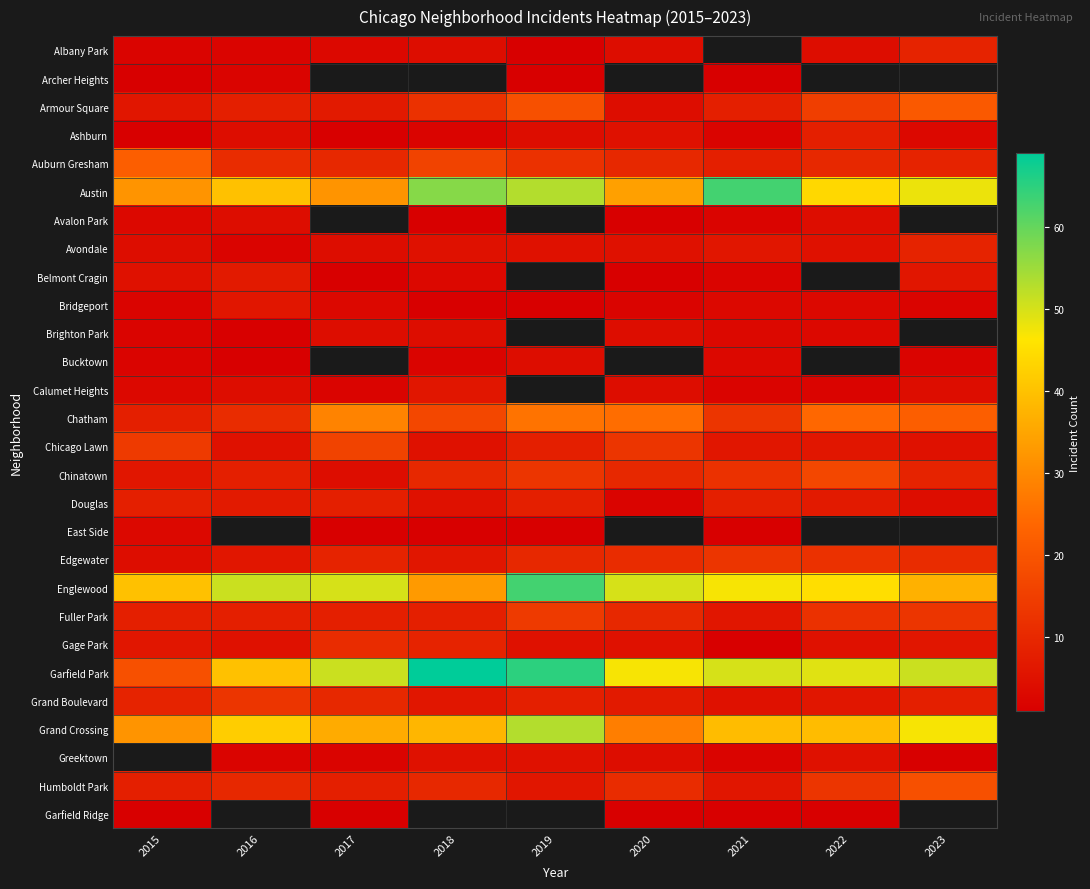

At which label does Auburn Gresham first exceed 10?

2015